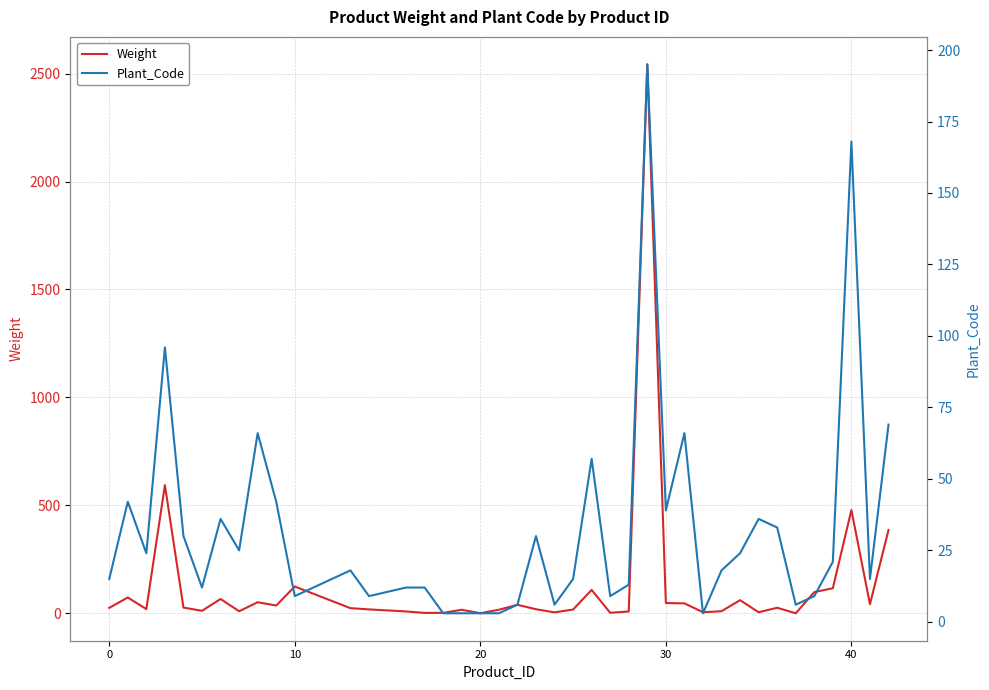

How many values in the Weight series exceed 25?

20